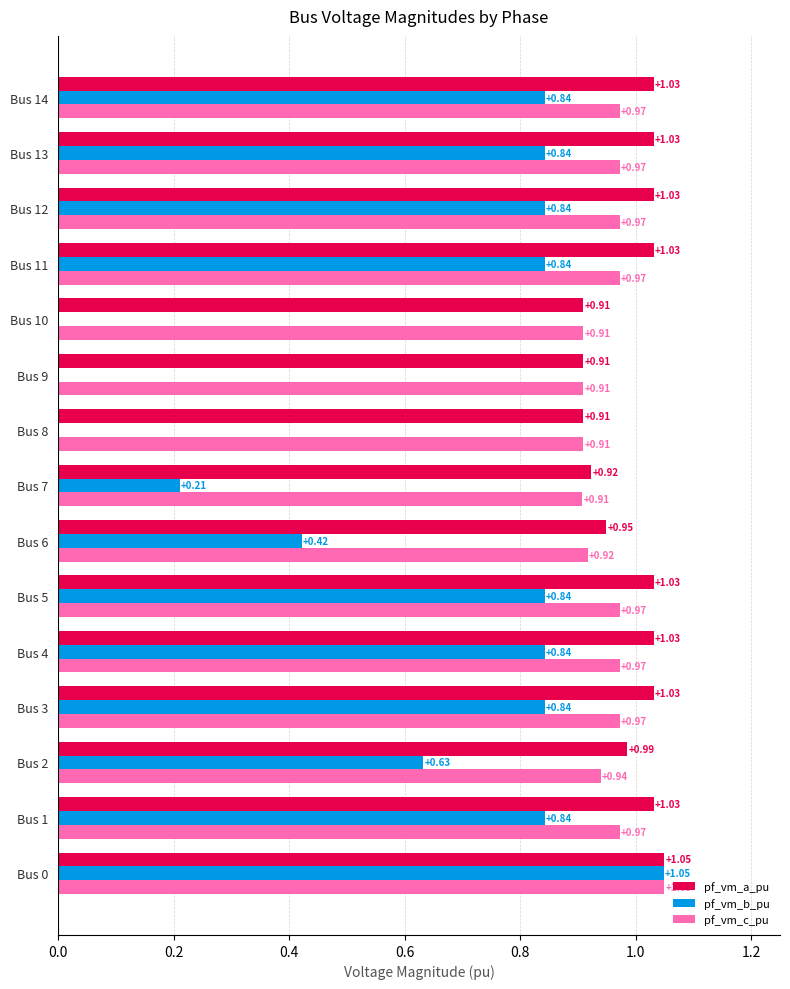

What is the sum of all pf_vm_a_pu values?

14.9